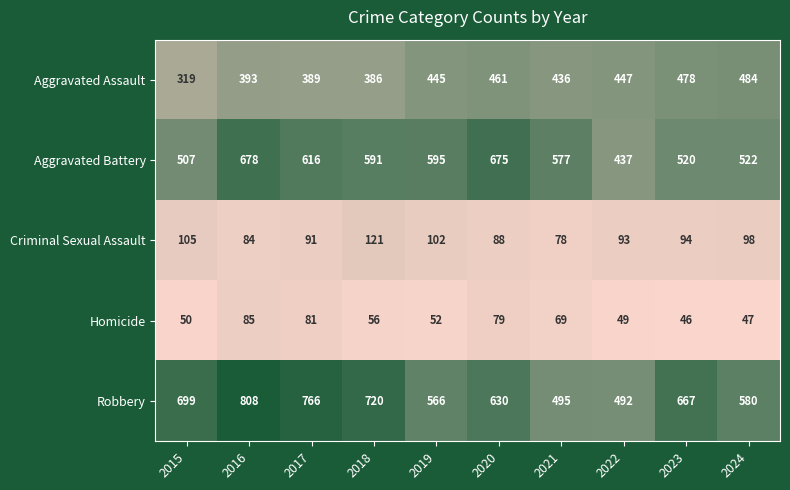

Is it true that Aggravated Assault equals 436 at 2021?

True